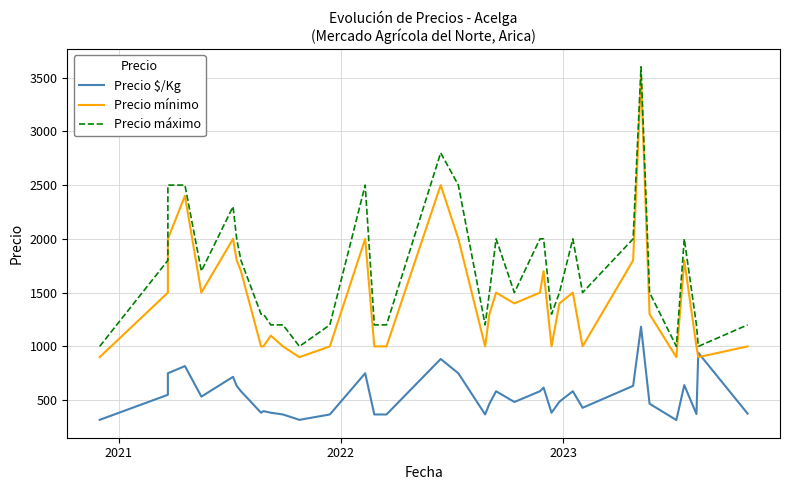

List the series in order of their peak value, lowest first.

Precio $/Kg, Precio mínimo, Precio máximo